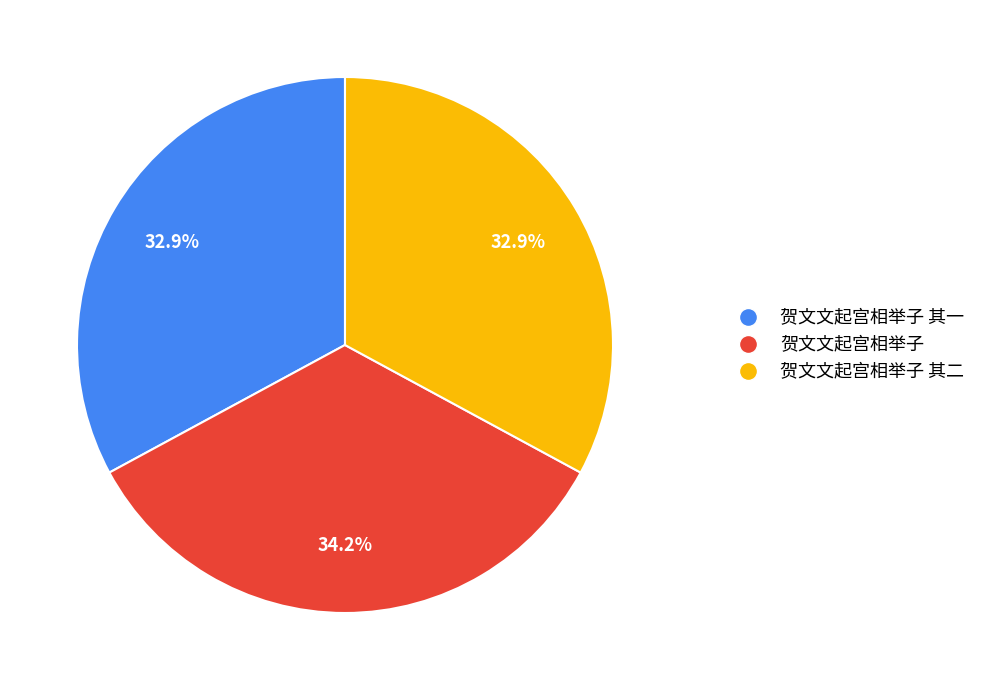

Is there a majority slice in this chart?

No